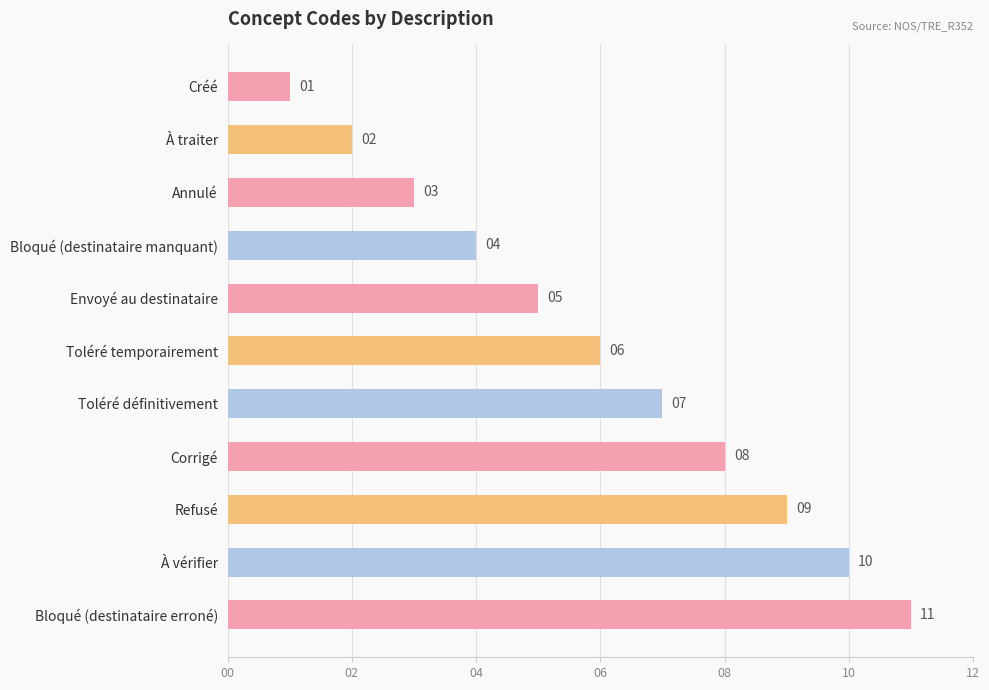

What is the value of the 11th bar from the top?

11